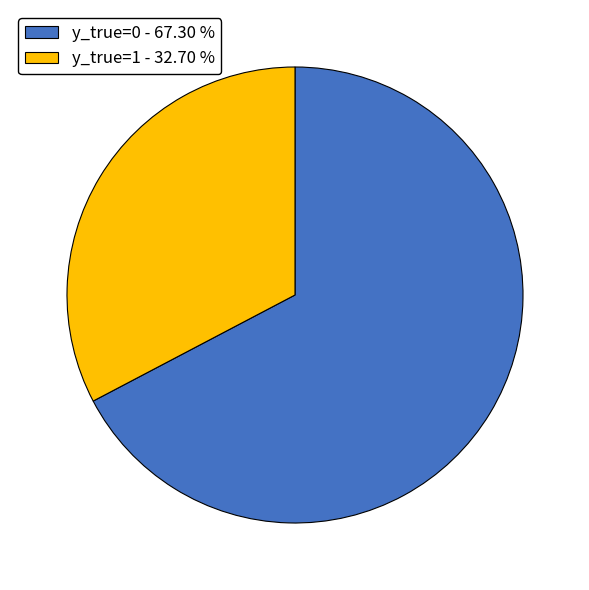

Rank the categories by value from lowest to highest.

y_true=1, y_true=0